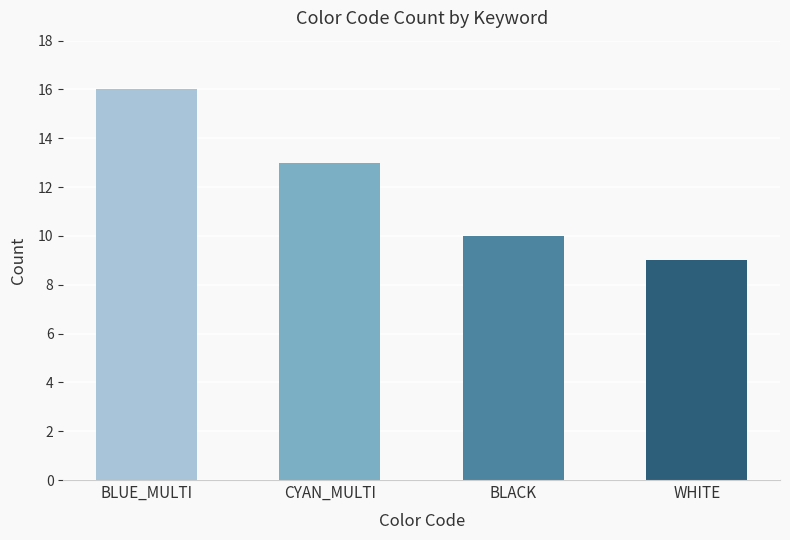

What is the change in value from CYAN_MULTI to WHITE?

-4